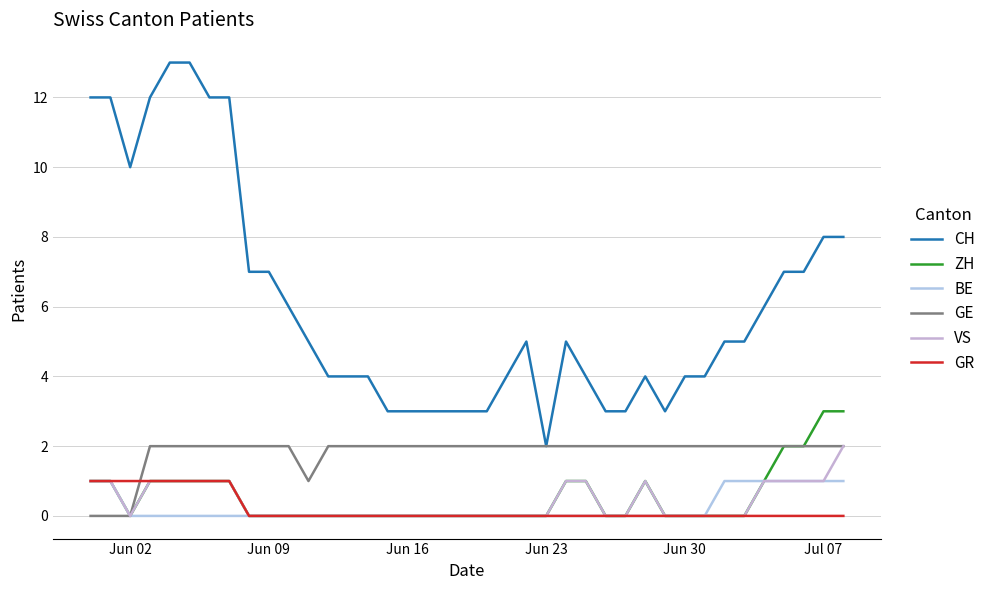

How many series are shown in this chart?

6